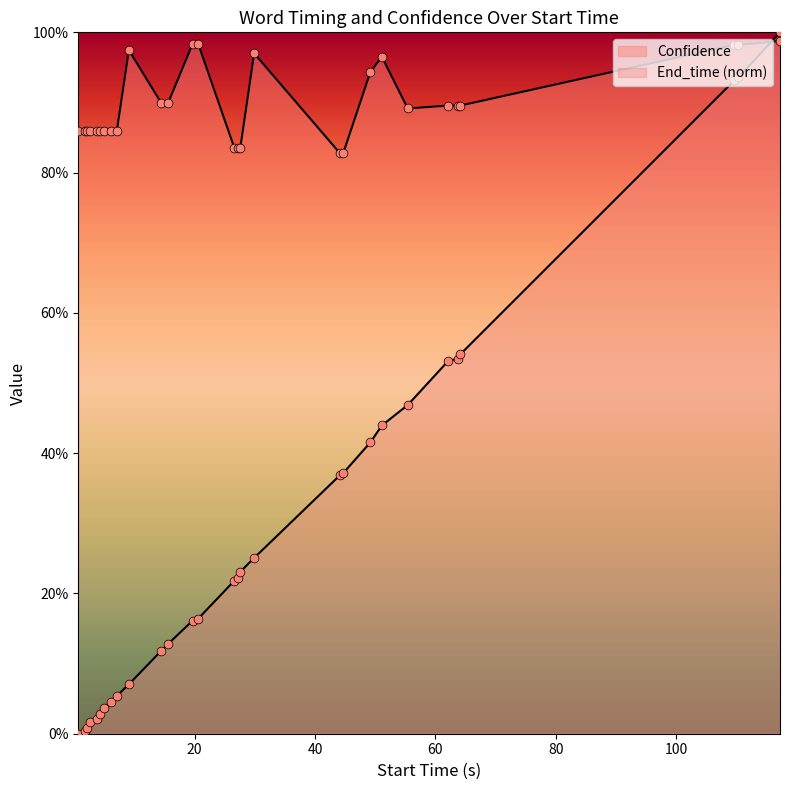

Is the value of End_time at 13 greater than the value of Confidence at 28?

No